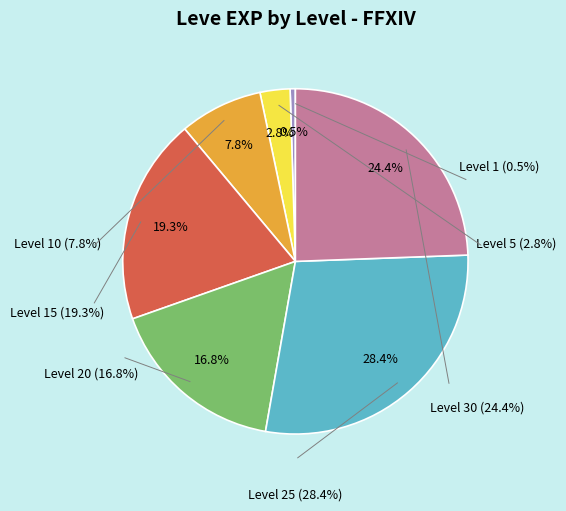

Which slice is the smallest?

Level 1